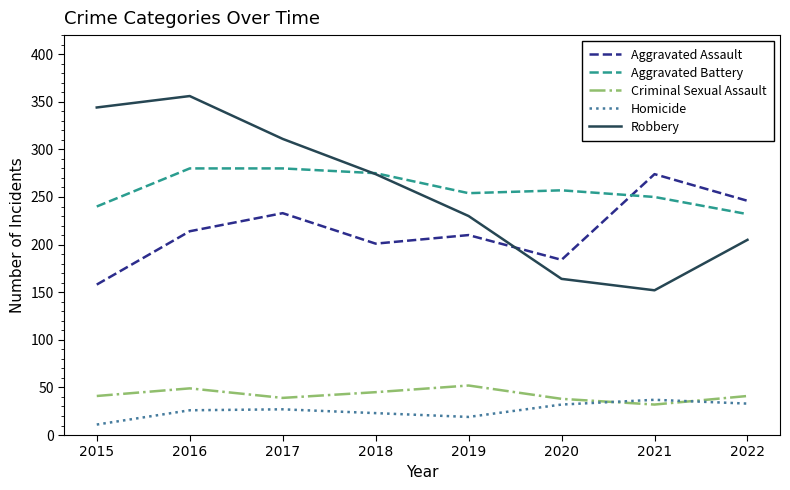

Which series has the largest total across all categories?

Aggravated Battery